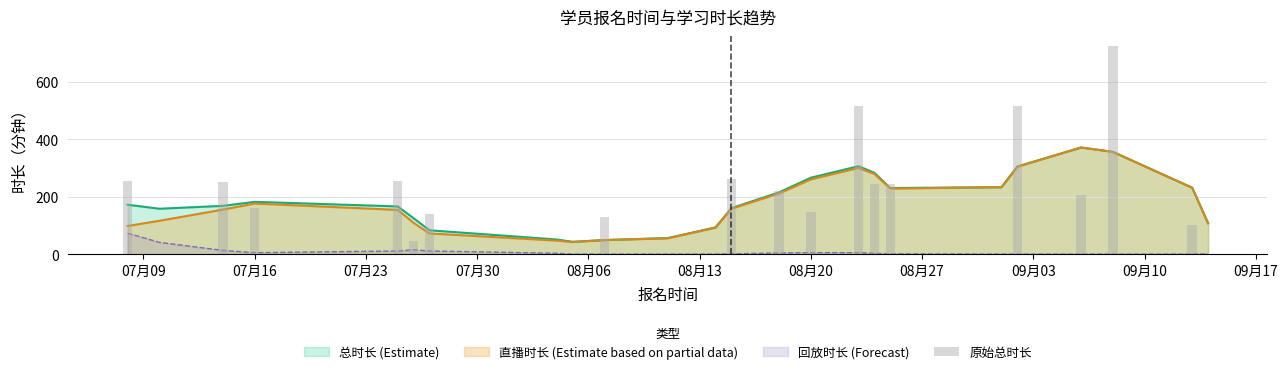

What is the average value?

184